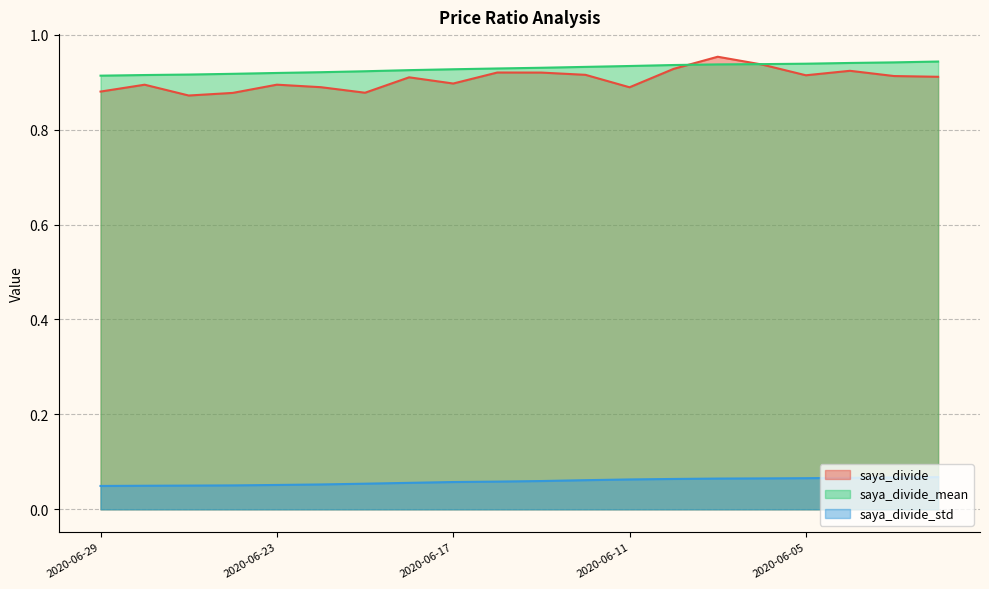

Reading left to right, extract all data points from this chart.

saya_divide: 0.9	0.9	0.9	0.9	0.9	0.9	0.9	0.9	0.9	0.9	0.9	0.9	0.9	0.9	1.0	0.9	0.9	0.9	0.9	0.9
saya_divide_mean: 0.9	0.9	0.9	0.9	0.9	0.9	0.9	0.9	0.9	0.9	0.9	0.9	0.9	0.9	0.9	0.9	0.9	0.9	0.9	0.9
saya_divide_std: 0.0	0.0	0.0	0.1	0.1	0.1	0.1	0.1	0.1	0.1	0.1	0.1	0.1	0.1	0.1	0.1	0.1	0.1	0.1	0.1